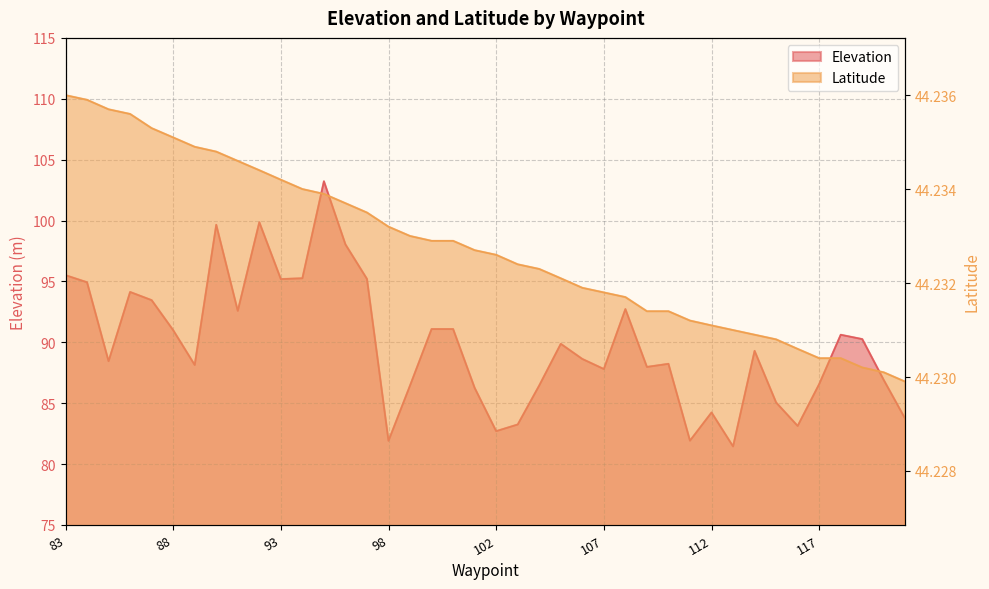

Which series has the widest spread of values?

Elevation